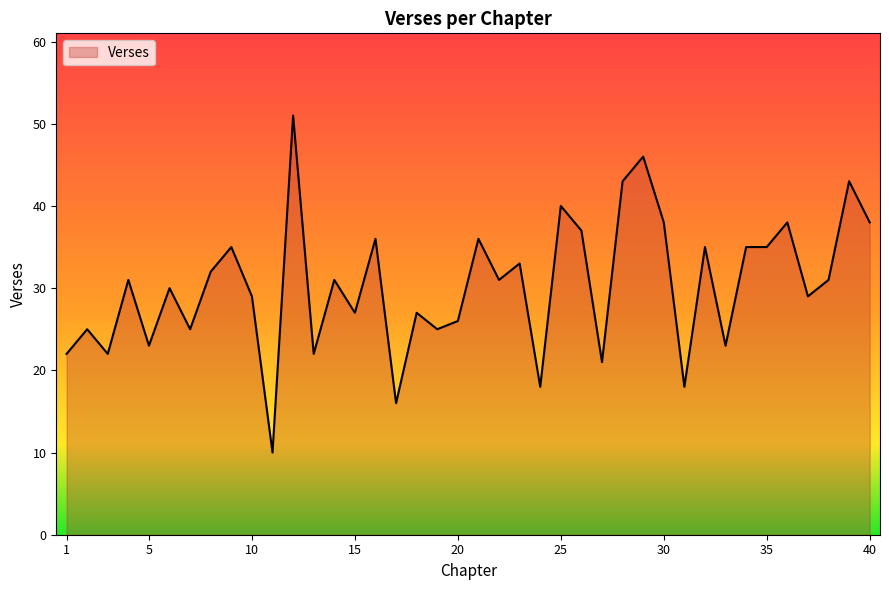

How many lines are shown in the chart?

1